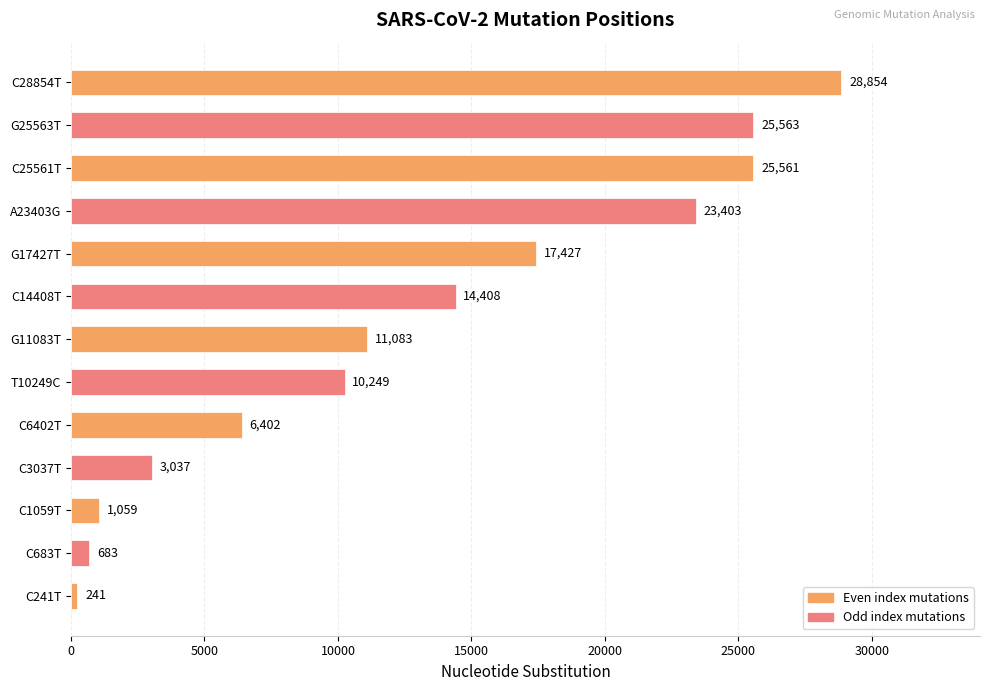

What value does the data have at G17427T, to the nearest 50?

17450